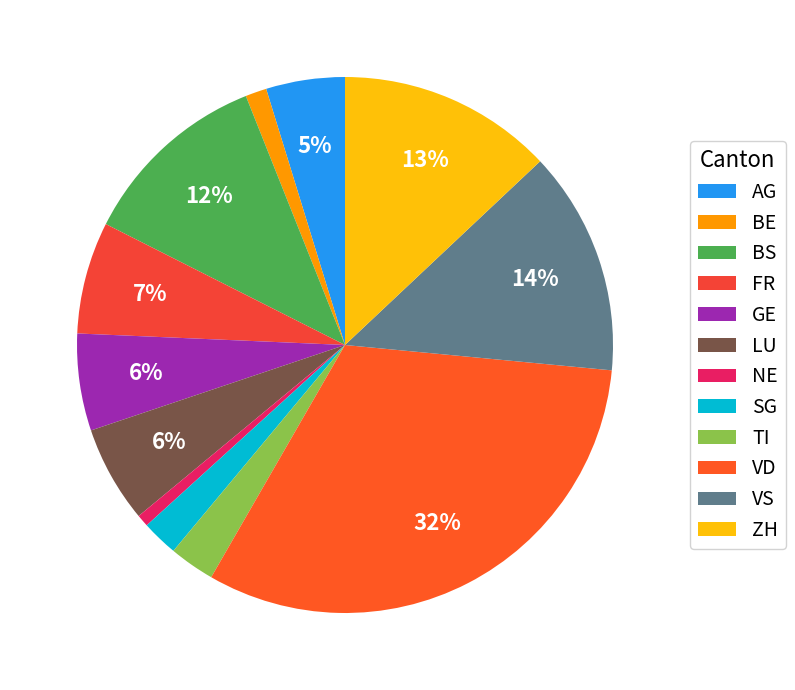

How many slices are in this pie chart?

12